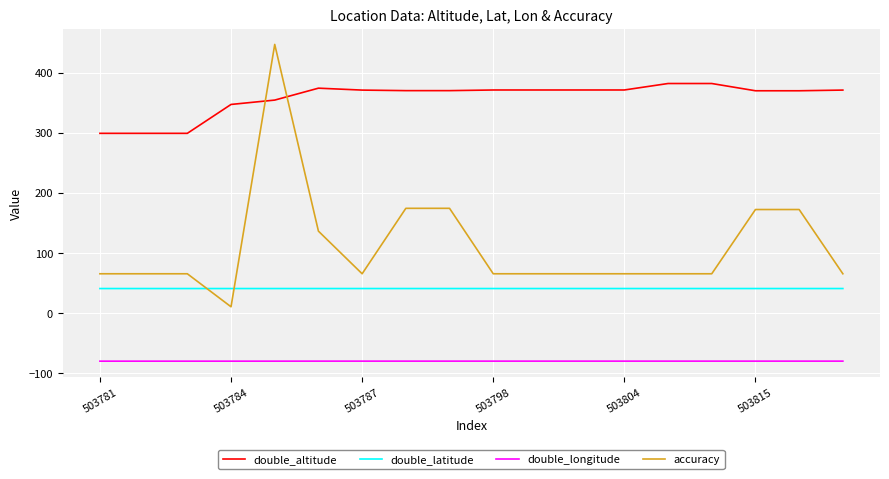

List the series in order of their overall mean, lowest first.

double_longitude, double_latitude, accuracy, double_altitude